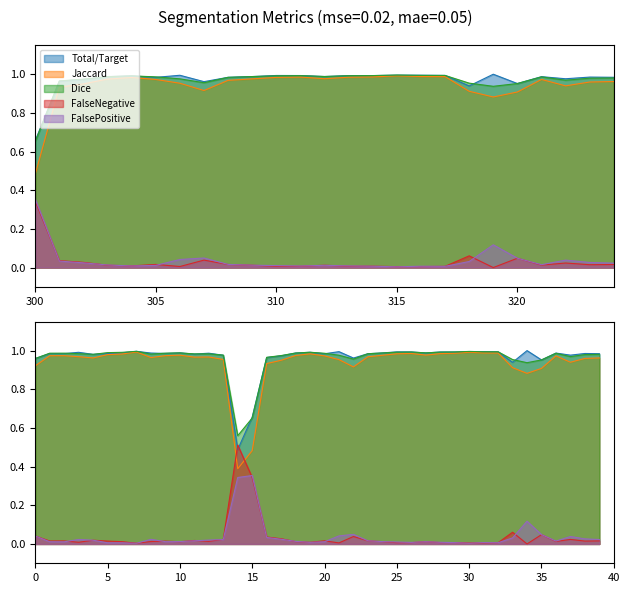

Reading left to right, extract all data points from this chart.

Total/Target: 1.0	1.0	1.0	1.0	1.0	1.0	1.0	1.0	1.0	1.0	1.0	1.0	1.0	1.0	0.5	0.7	1.0	1.0	1.0	1.0	1.0	1.0	1.0	1.0	1.0	1.0	1.0	1.0	1.0	1.0	1.0	1.0	1.0	0.9	1.0	1.0	1.0	1.0	1.0	1.0
Jaccard: 0.9	1.0	1.0	1.0	1.0	1.0	1.0	1.0	1.0	1.0	1.0	1.0	1.0	1.0	0.4	0.5	0.9	1.0	1.0	1.0	1.0	1.0	0.9	1.0	1.0	1.0	1.0	1.0	1.0	1.0	1.0	1.0	1.0	0.9	0.9	0.9	1.0	0.9	1.0	1.0
Dice: 1.0	1.0	1.0	1.0	1.0	1.0	1.0	1.0	1.0	1.0	1.0	1.0	1.0	1.0	0.6	0.7	1.0	1.0	1.0	1.0	1.0	1.0	1.0	1.0	1.0	1.0	1.0	1.0	1.0	1.0	1.0	1.0	1.0	1.0	0.9	1.0	1.0	1.0	1.0	1.0
FalseNegative: 0.0	0.0	0.0	0.0	0.0	0.0	0.0	0.0	0.0	0.0	0.0	0.0	0.0	0.0	0.5	0.3	0.0	0.0	0.0	0.0	0.0	0.0	0.0	0.0	0.0	0.0	0.0	0.0	0.0	0.0	0.0	0.0	0.0	0.1	0.0	0.0	0.0	0.0	0.0	0.0
FalsePositive: 0.0	0.0	0.0	0.0	0.0	0.0	0.0	0.0	0.0	0.0	0.0	0.0	0.0	0.0	0.3	0.4	0.0	0.0	0.0	0.0	0.0	0.0	0.0	0.0	0.0	0.0	0.0	0.0	0.0	0.0	0.0	0.0	0.0	0.0	0.1	0.0	0.0	0.0	0.0	0.0